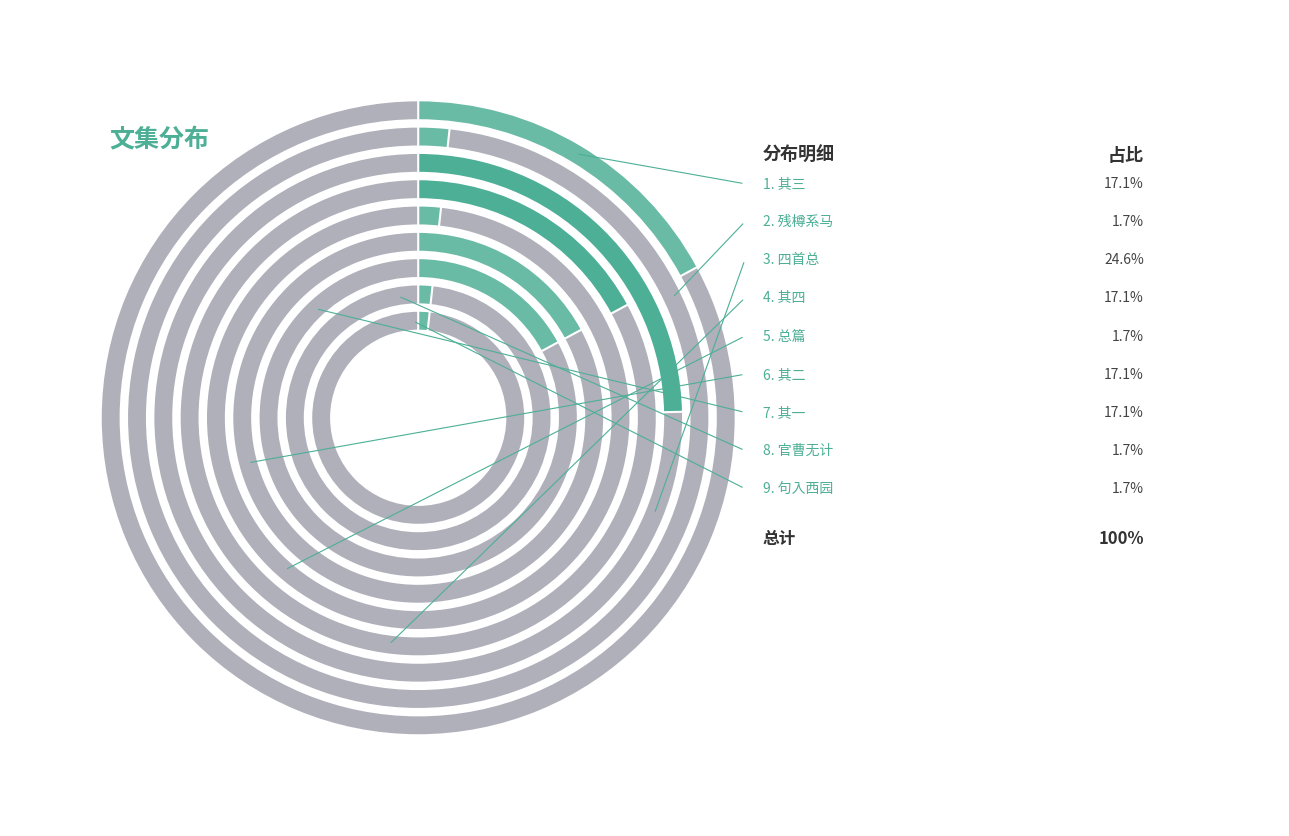

Count the number of slices in the pie.

9